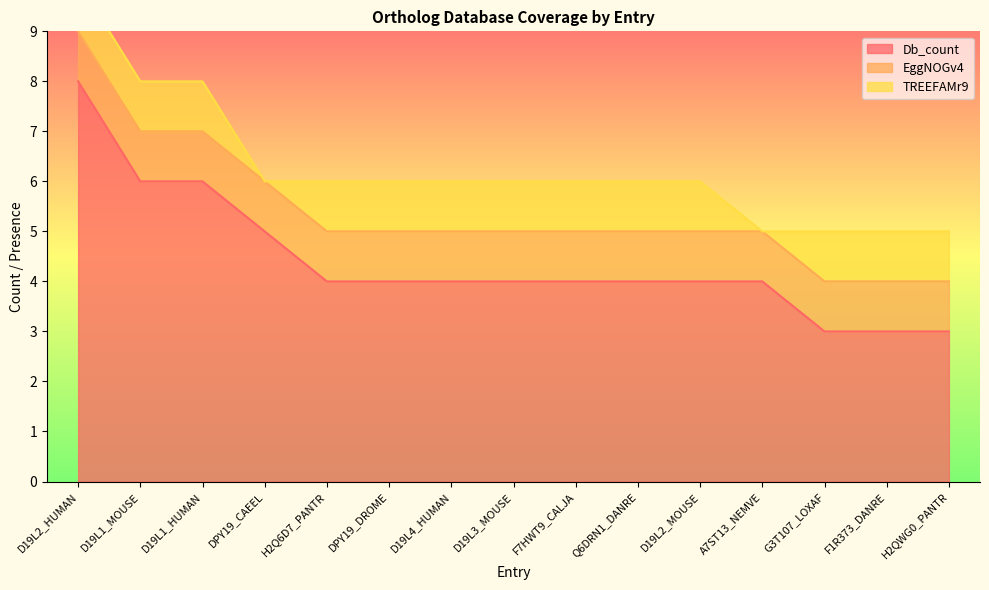

At which category is the sum across all series the highest?

D19L2_HUMAN